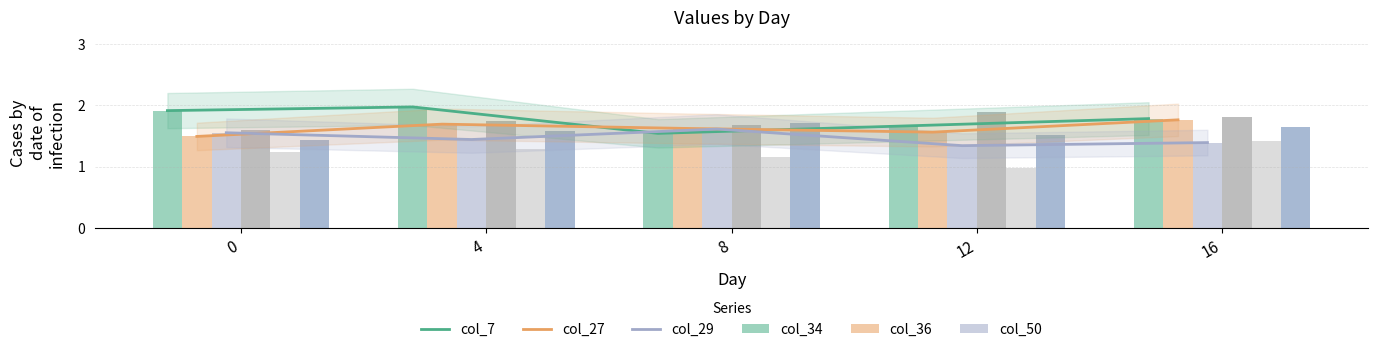

What is the highest value of the col_50 series?

1.7